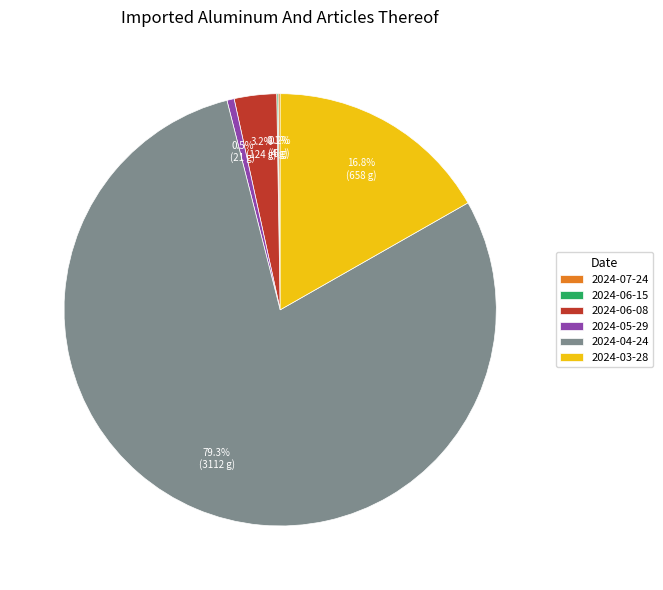

Is there any slice that represents more than half of the pie?

Yes